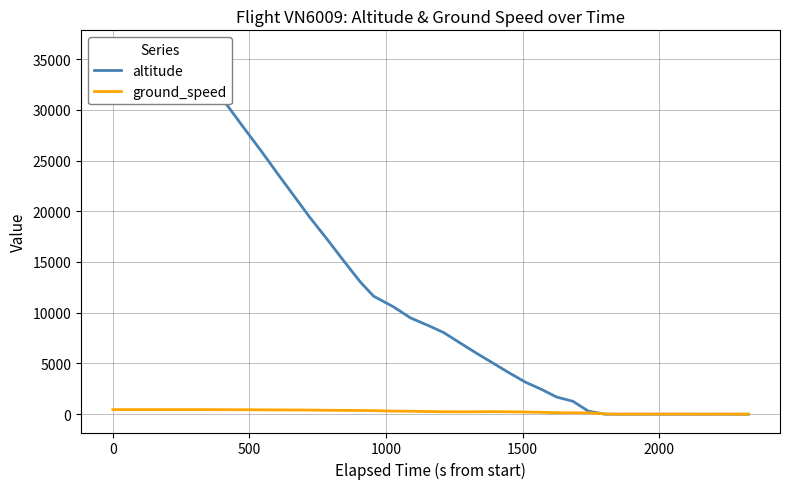

True or false: altitude and ground_speed cross at least once.

True